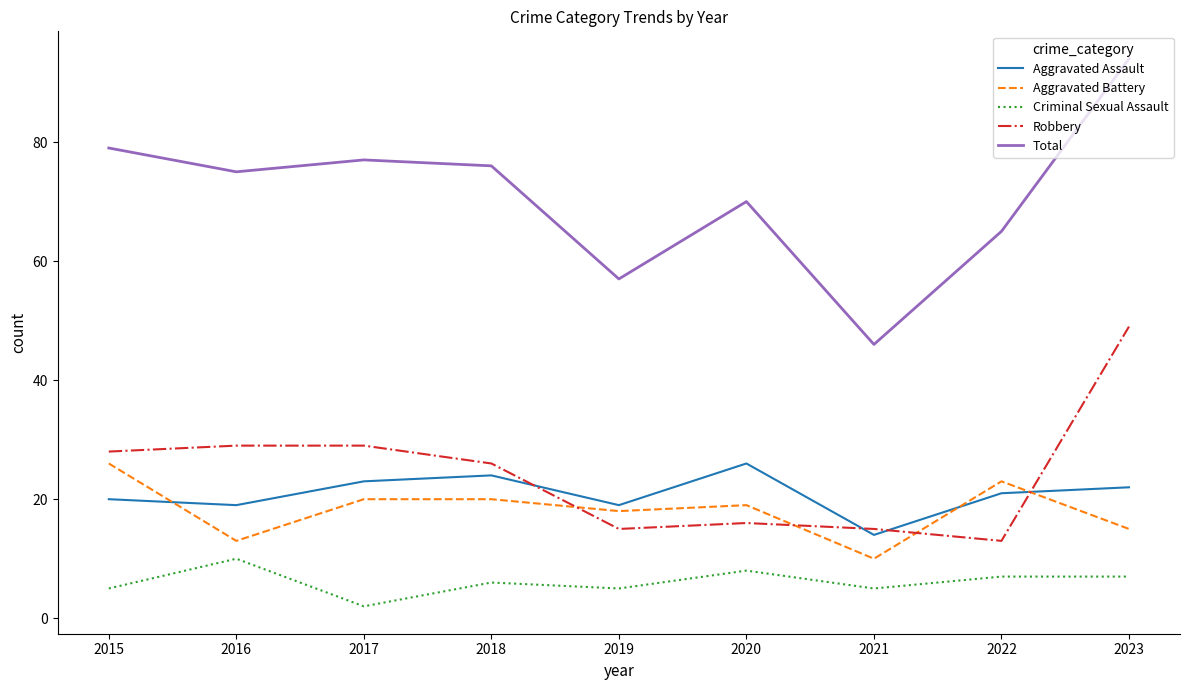

Which series has the largest total across all categories?

Total